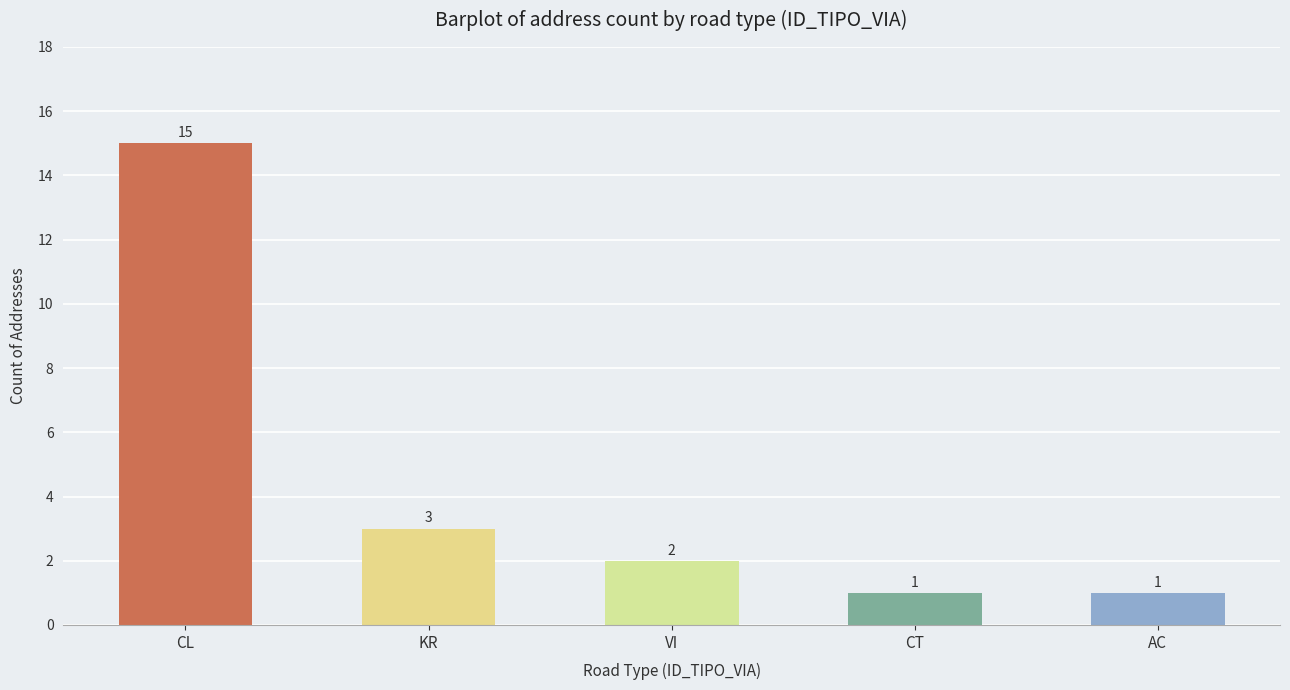

Reading right to left, extract all data points from this chart.

AC=1	CT=1	VI=2	KR=3	CL=15